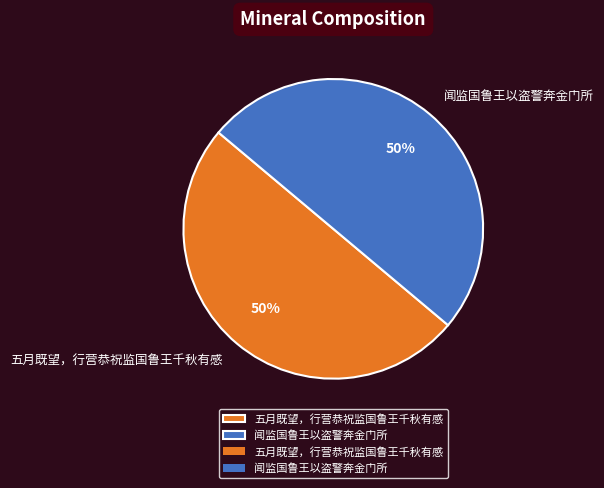

How many slices are in this pie chart?

2